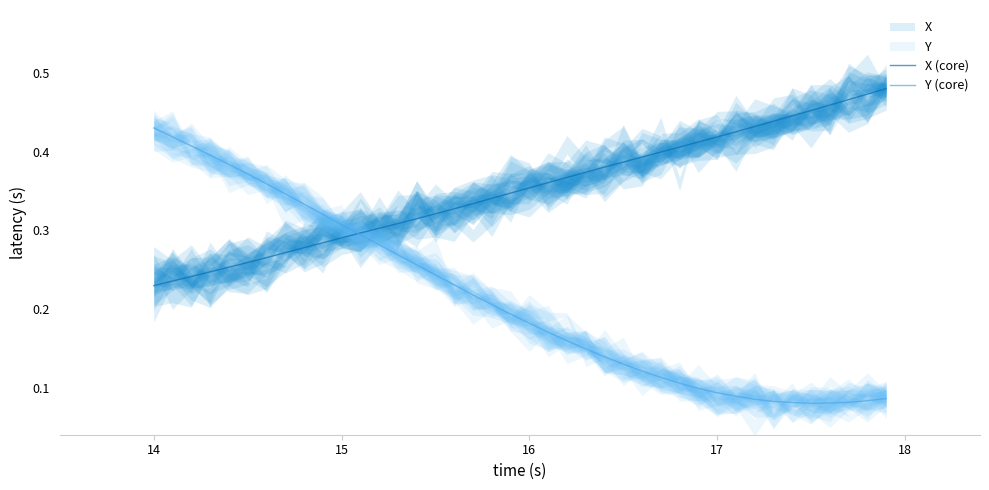

At which label does Y (core) reach its peak?

14